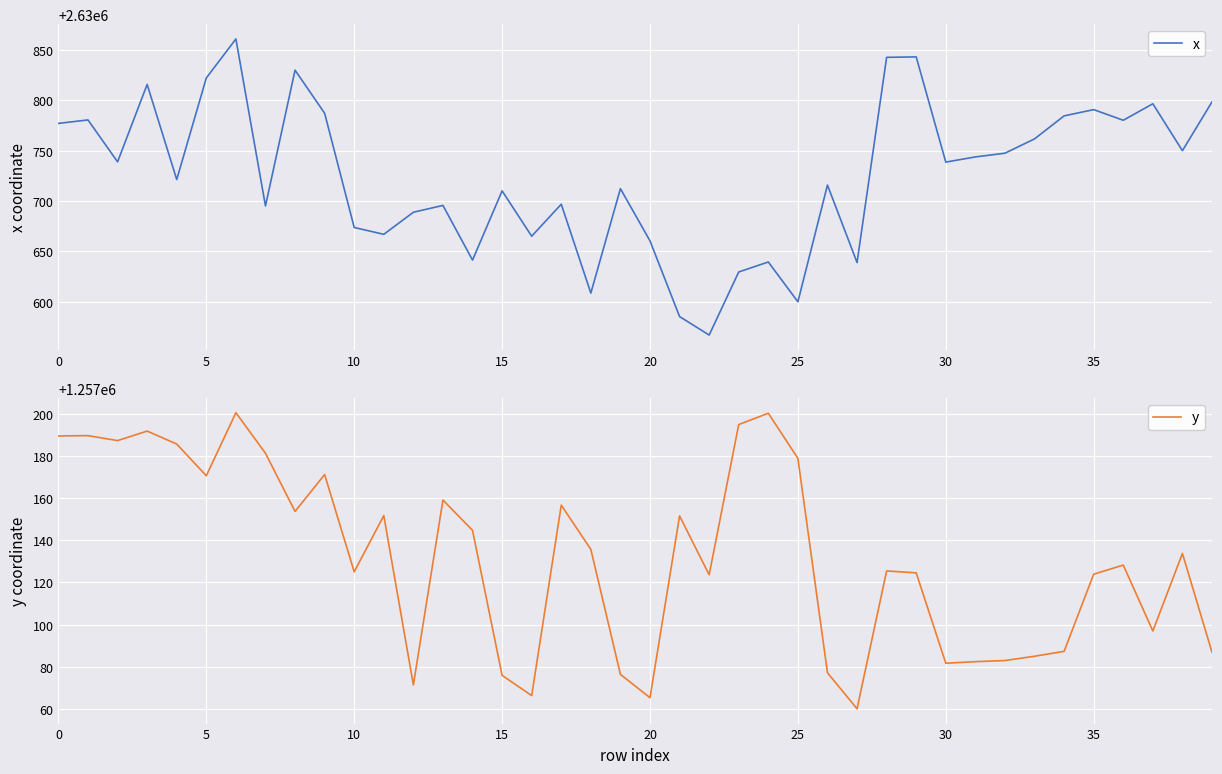

What is the minimum value for x?

2630566.7